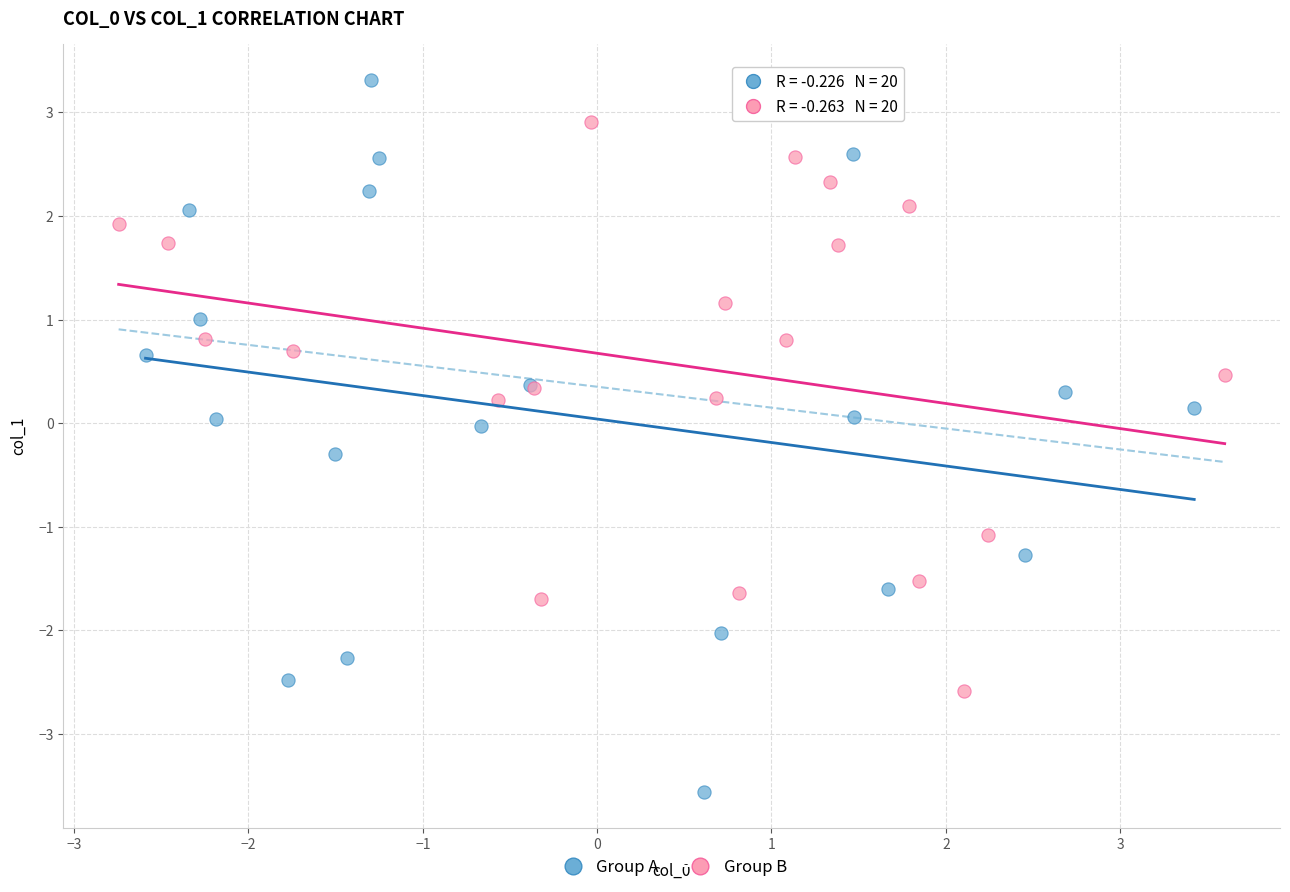

Which series contains the highest Y value?

Group A